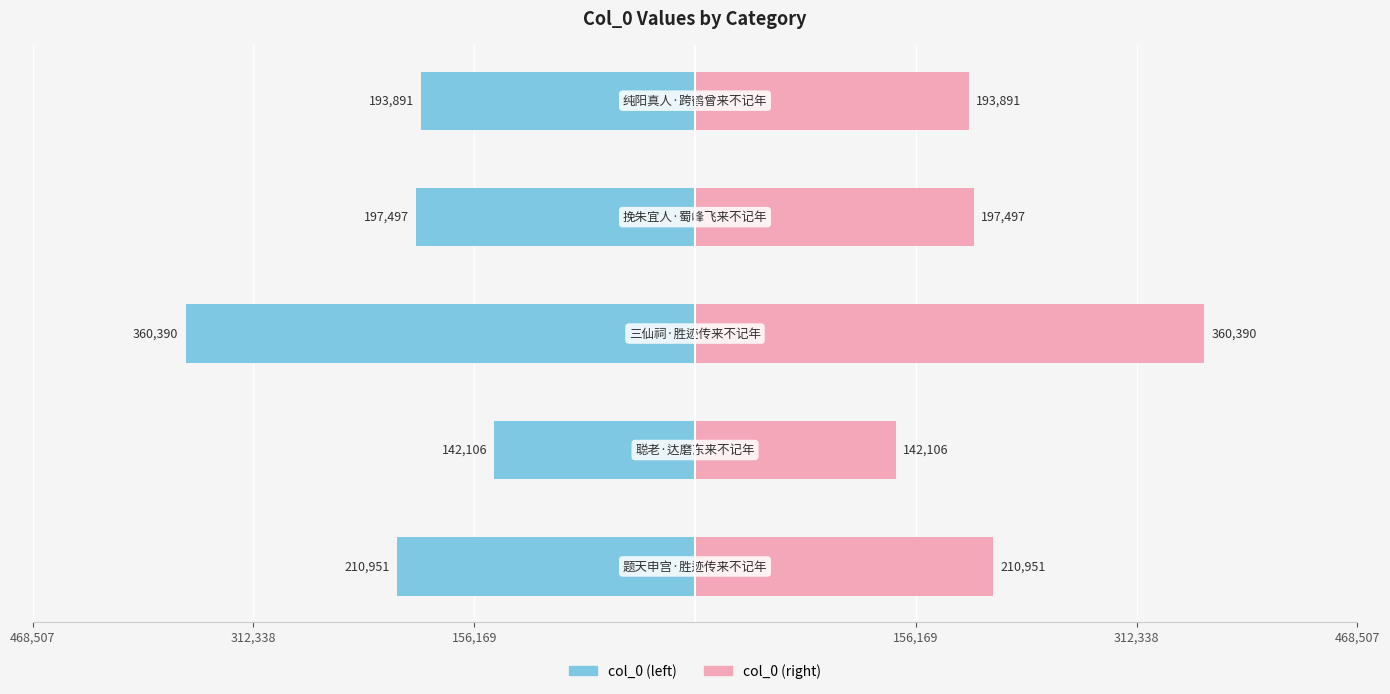

What is the difference between the maximum and minimum values in the col_0 (left) series?

218284